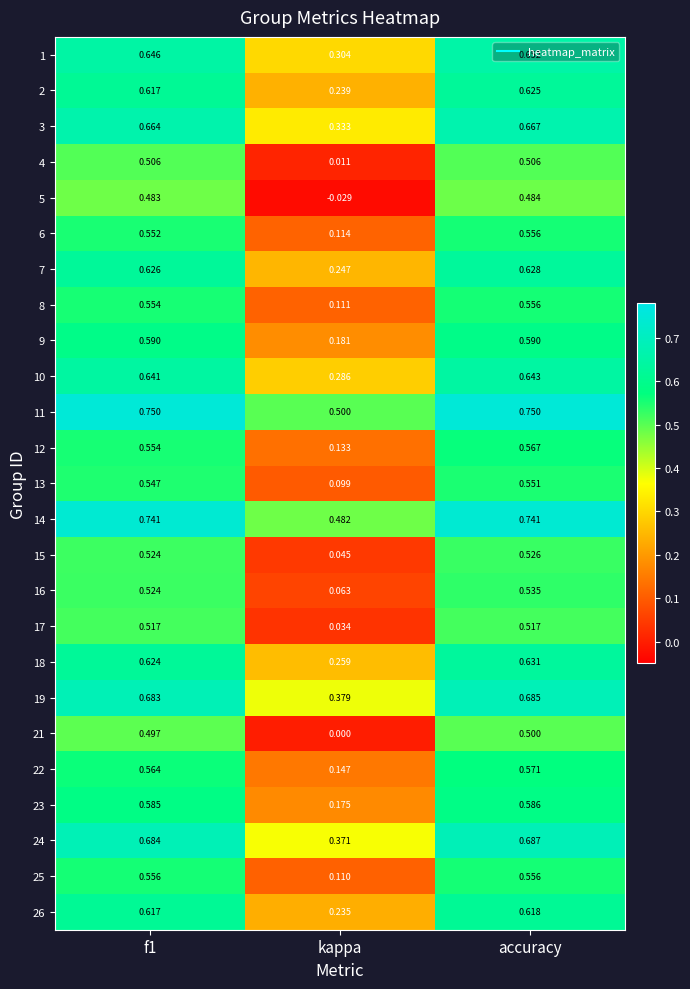

Where is 16 nearest to the value 0?

kappa